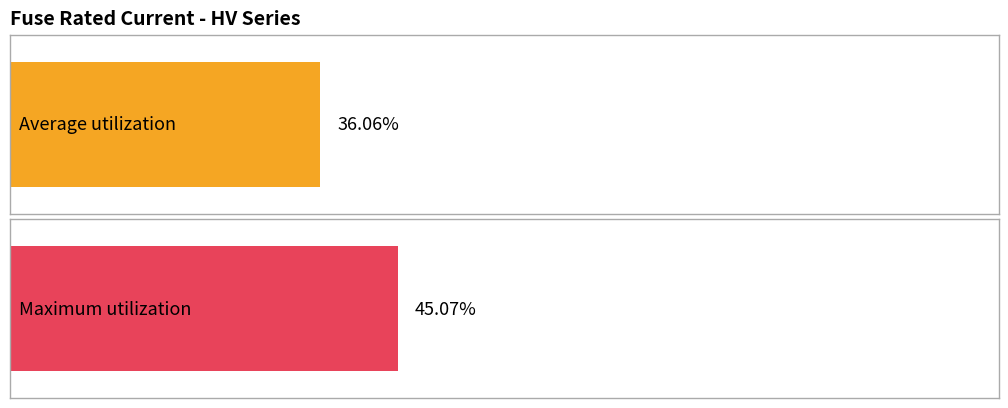

Does the chart contain stacked bars?

No